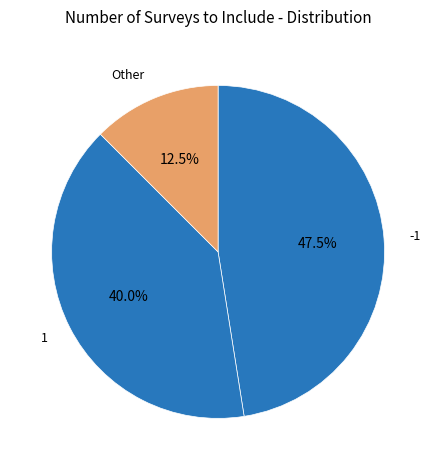

How many slices are in this pie chart?

3